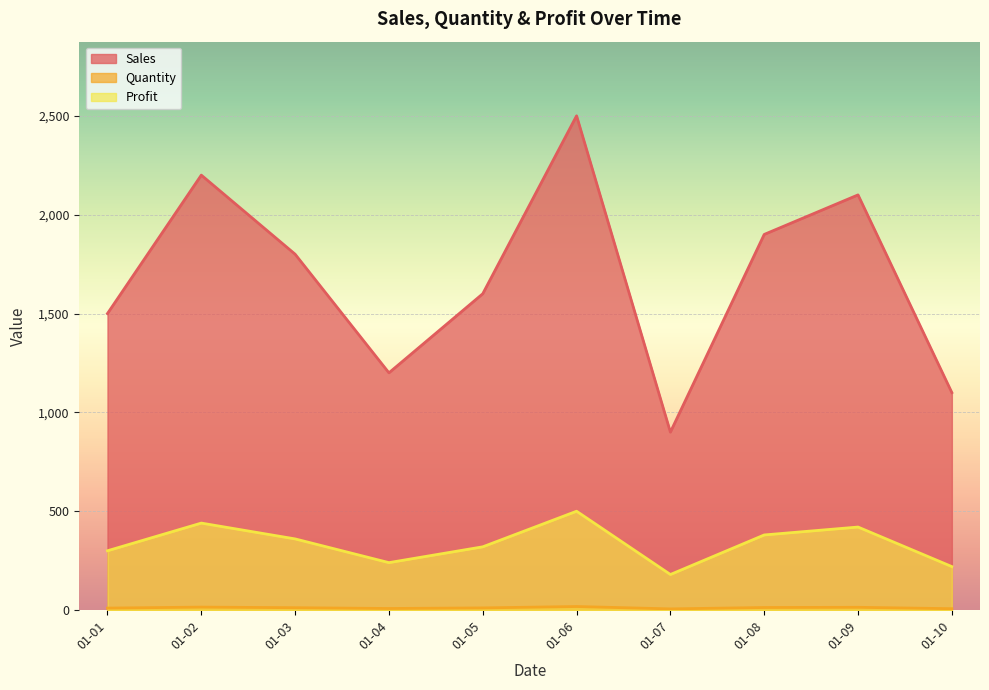

What is the difference between the maximum and minimum values in the Sales series?

1600